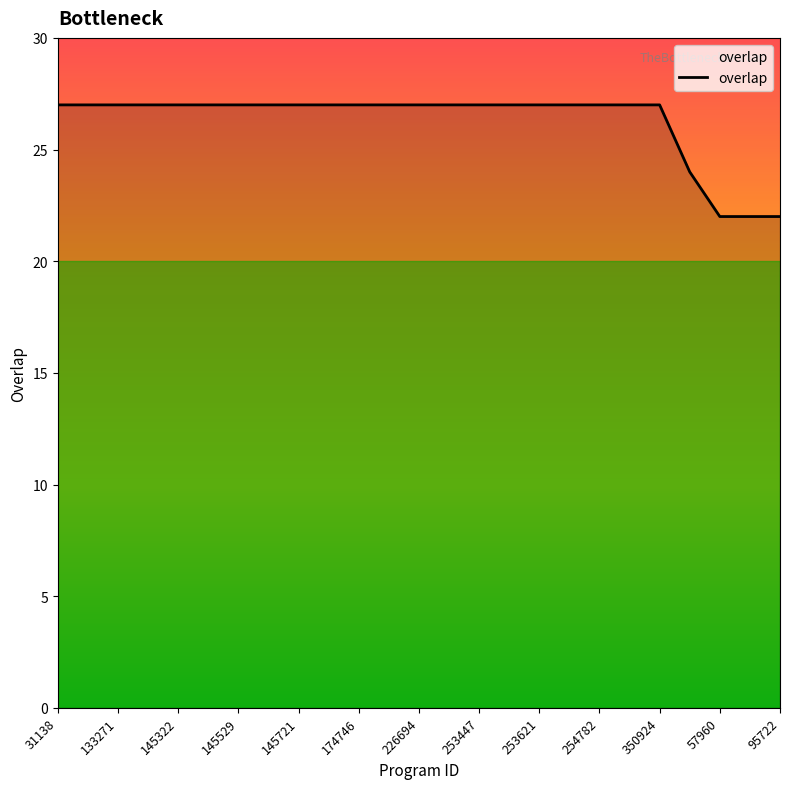

What is the smallest value displayed?

22